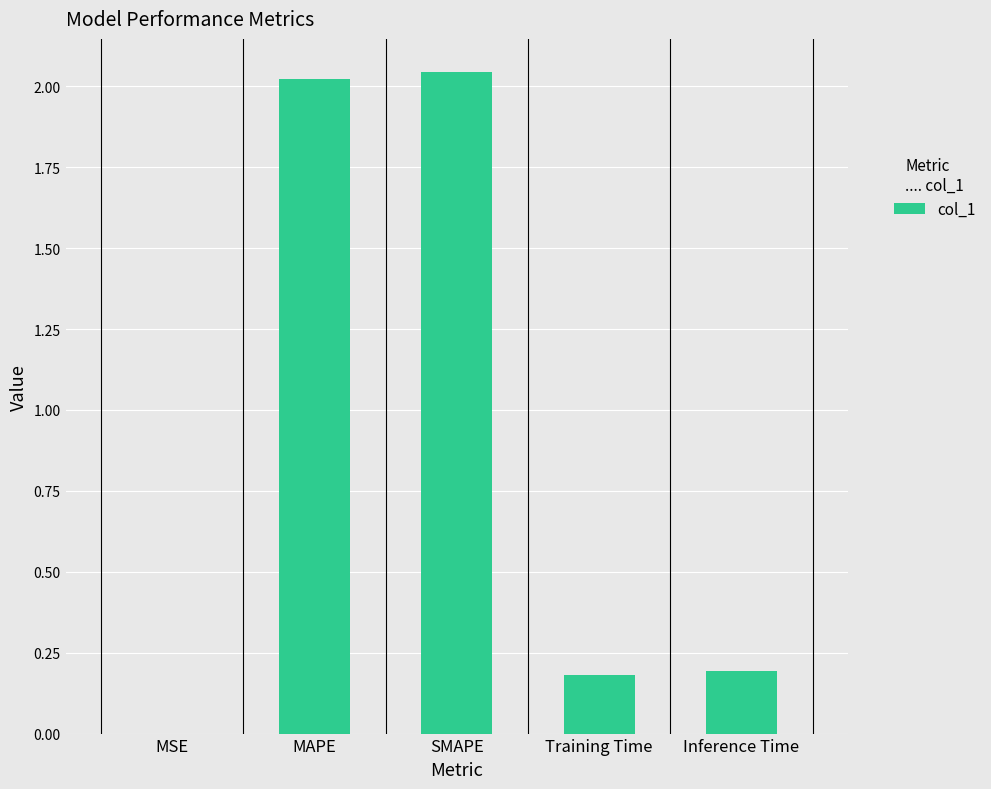

Between MAPE and MSE, which is larger?

MAPE